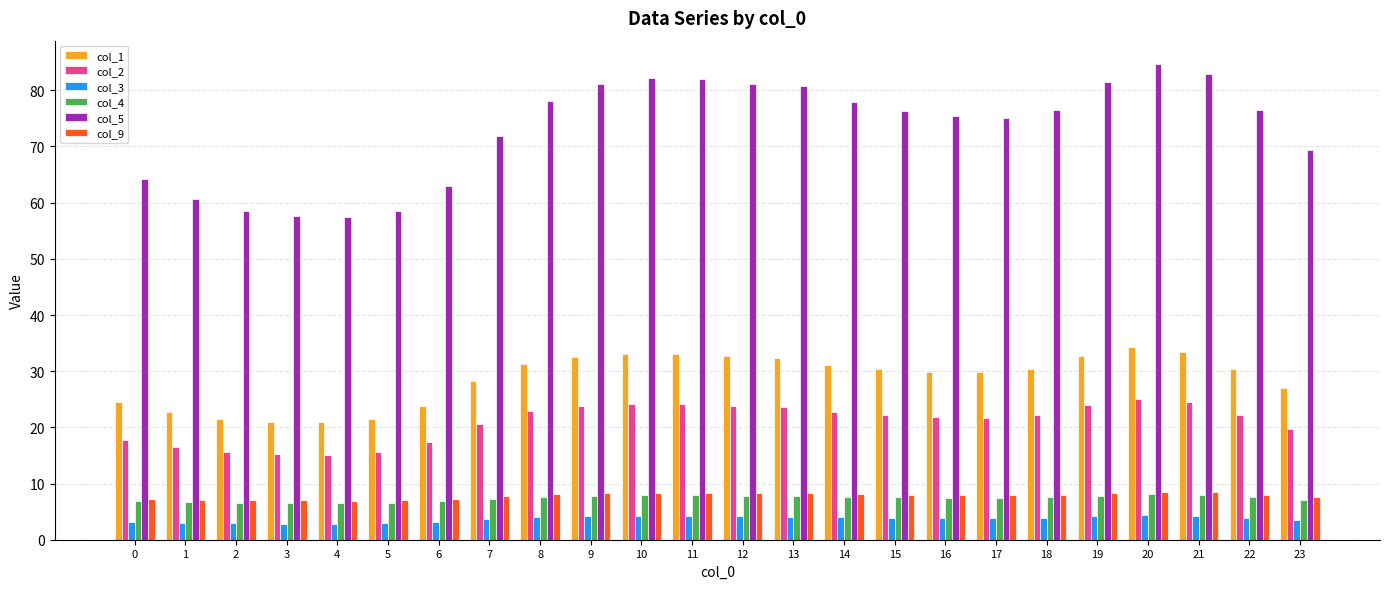

What is the difference between the second highest and second lowest values in the col_4 series?

1.4